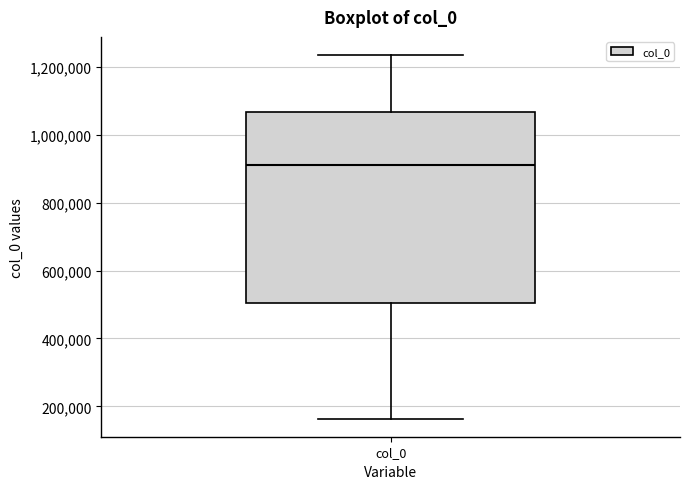

Where does the upper whisker of the box for col_0 end on the y-axis? The values are not printed on the chart, so give them approximately, as read against the axis.

1240000